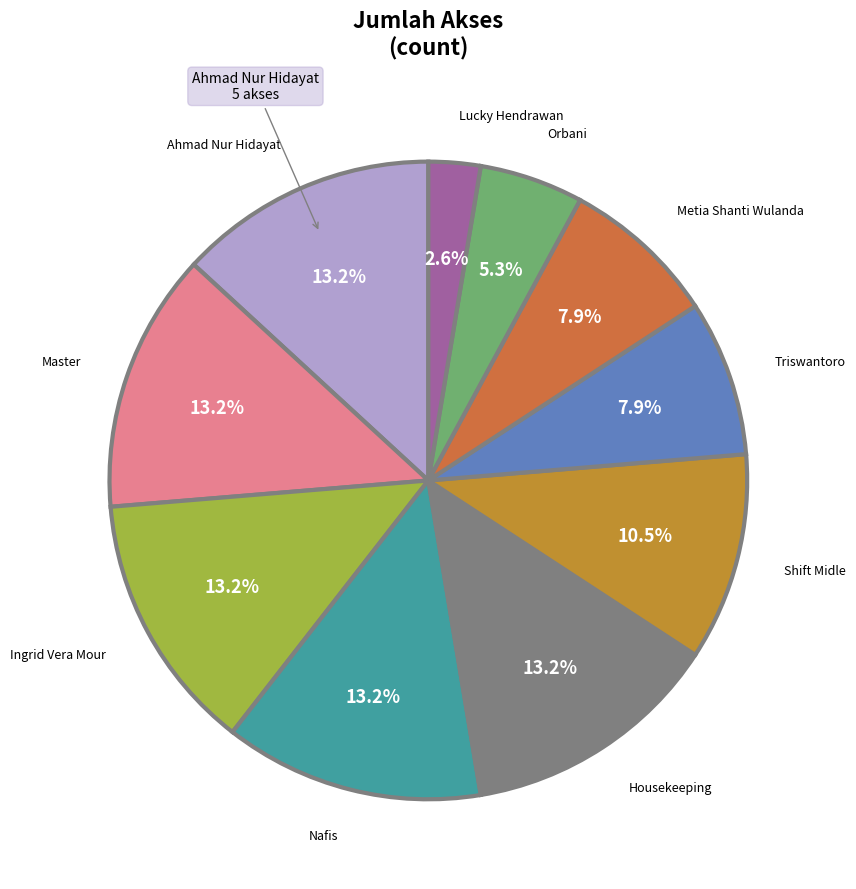

What is the ratio of the value at Shift Midle to the value at Lucky Hendrawan?

4.0